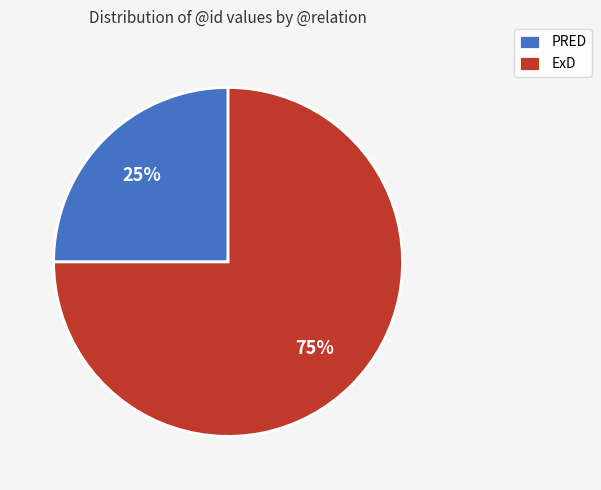

What is the smallest slice in the pie chart?

PRED